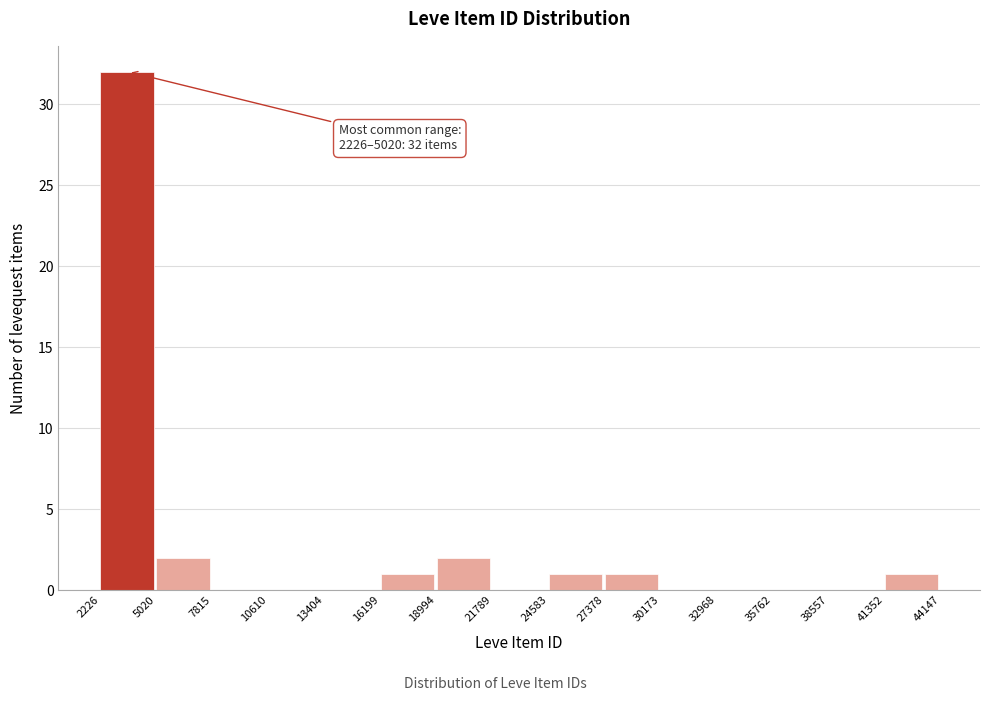

Over which range of the x-axis is the bar tallest?

2226 to 5020